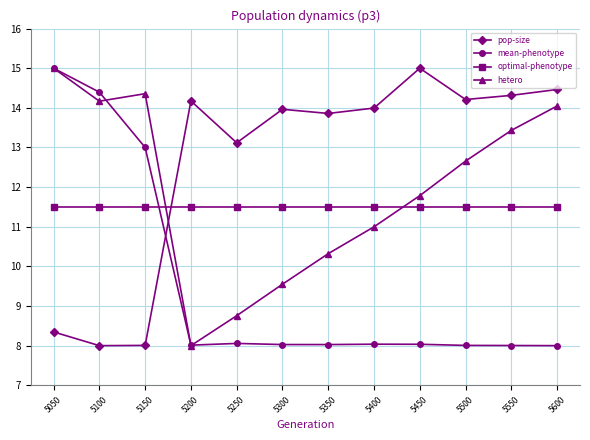

Between which two adjacent categories do mean-phenotype and optimal-phenotype first intersect?

5150 and 5200